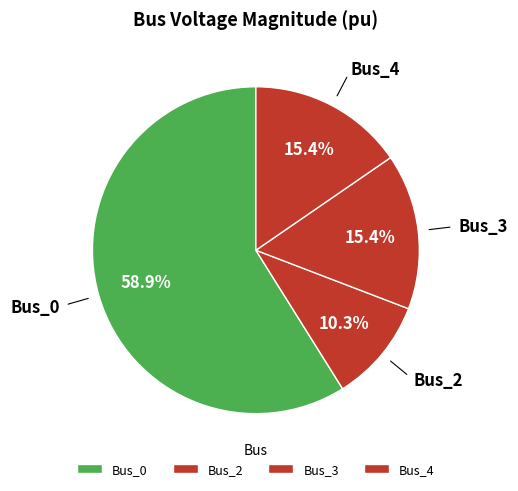

What is the majority slice?

Bus_0